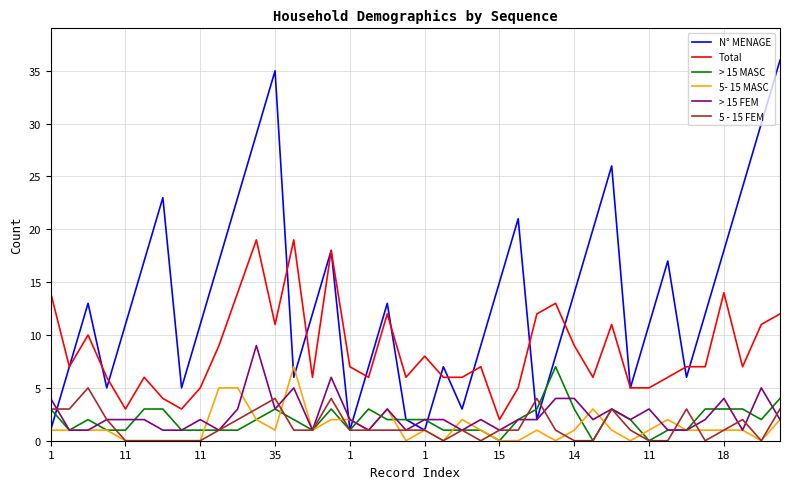

Which series has the largest range (max minus min)?

N° MENAGE